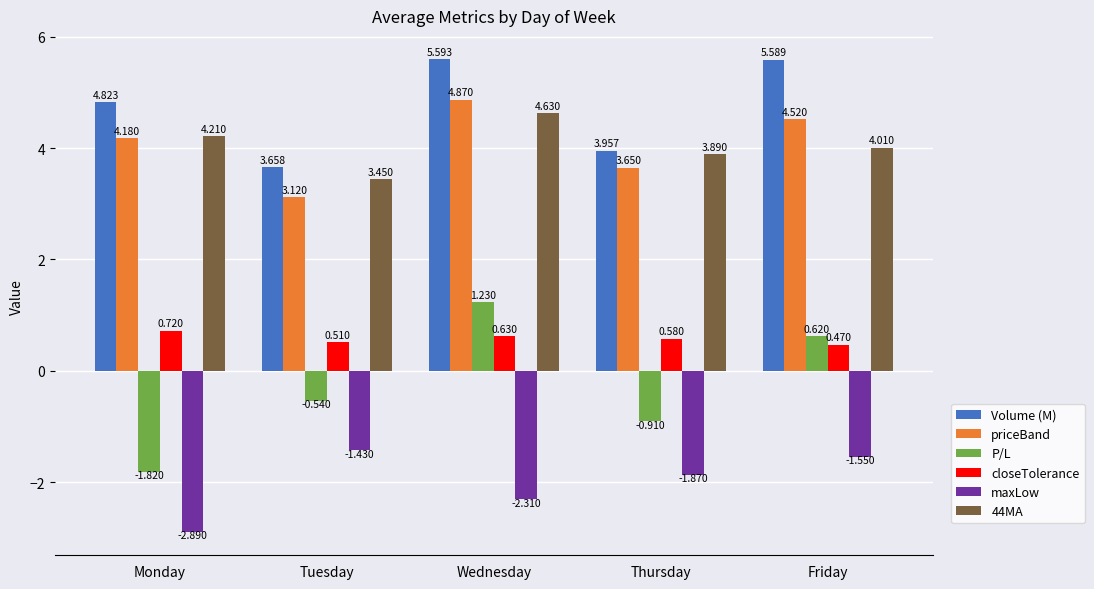

Which series has the widest spread of values?

P/L